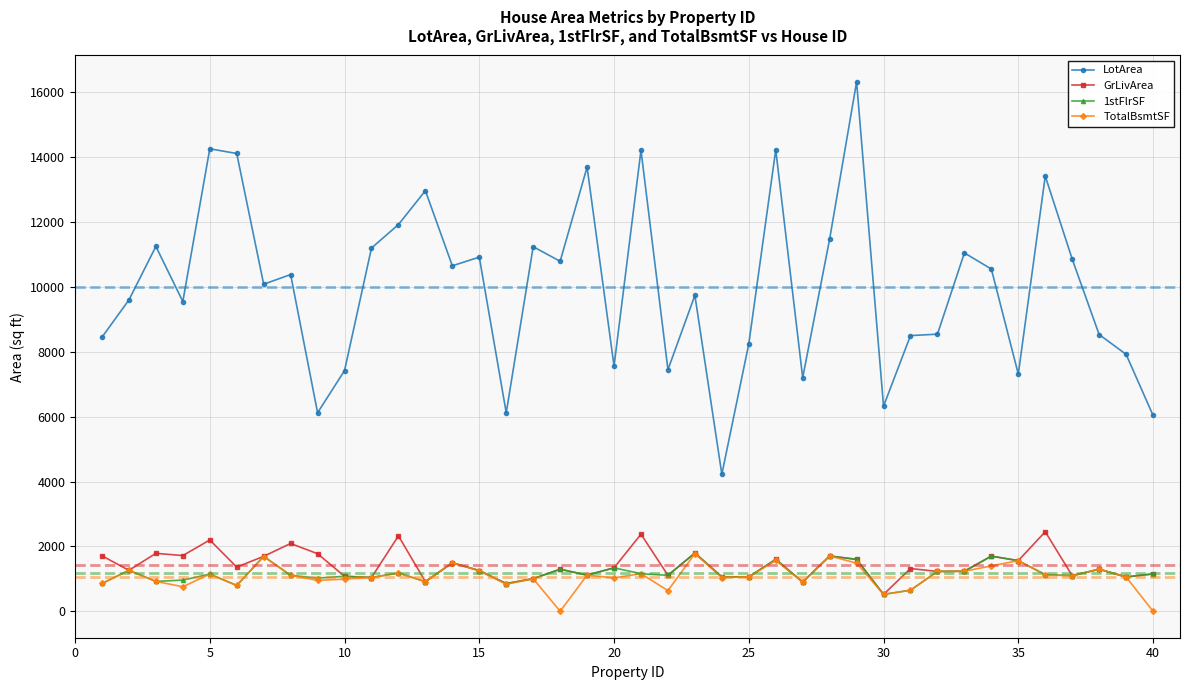

At how many categories does at least one series exceed 12280?

8